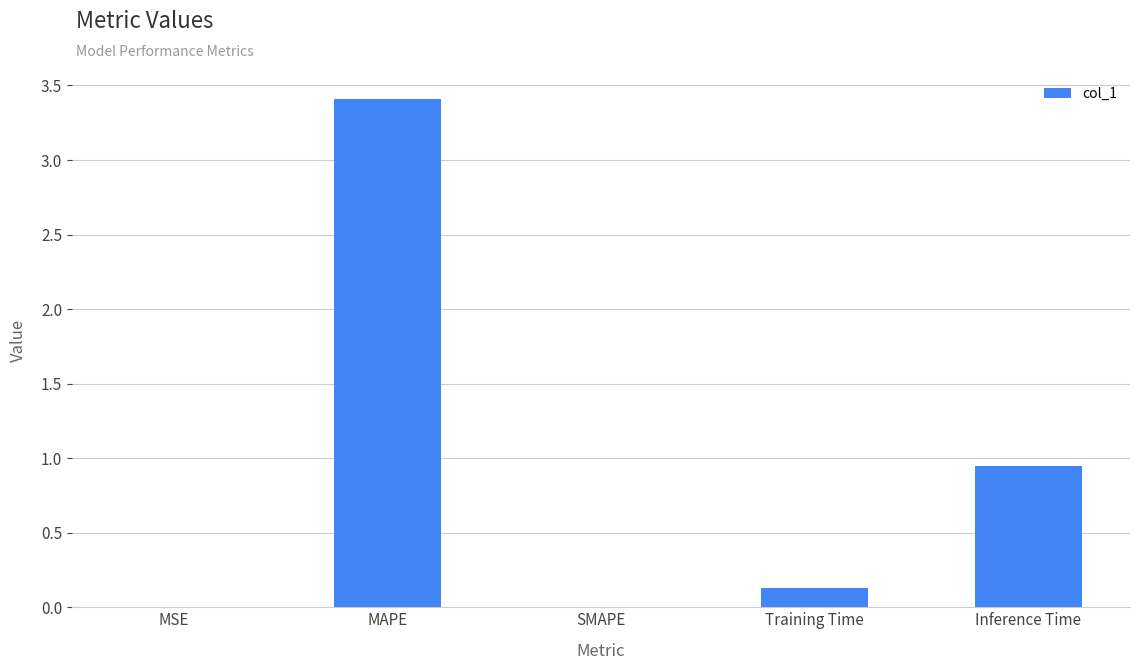

At which label is the value closest to 1?

Inference Time